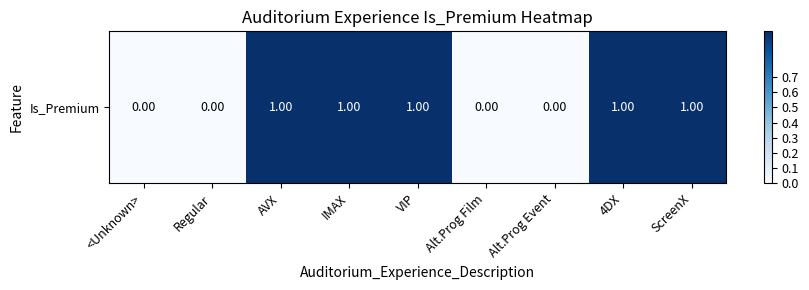

What is the maximum value shown in the chart?

1